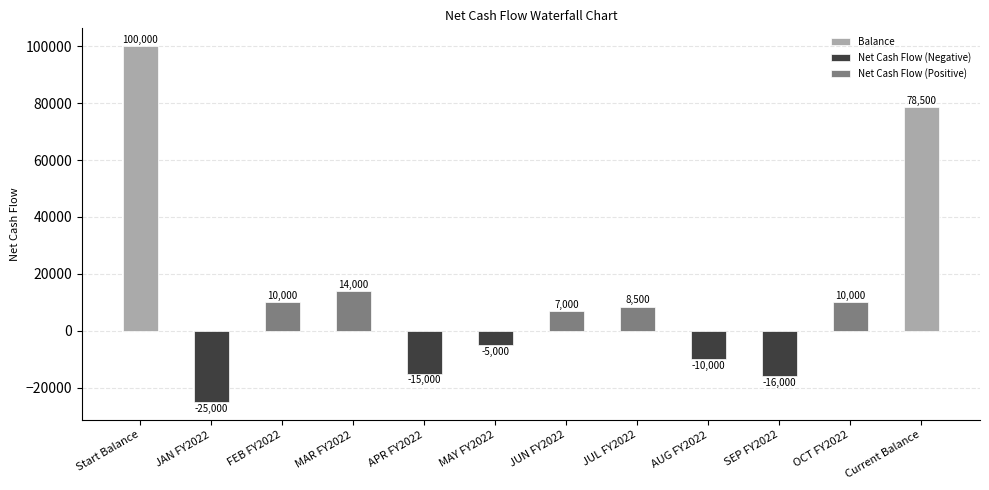

List the labels in order of value, largest first.

Start Balance, Current Balance, MAR FY2022, FEB FY2022, OCT FY2022, JUL FY2022, JUN FY2022, MAY FY2022, AUG FY2022, APR FY2022, SEP FY2022, JAN FY2022